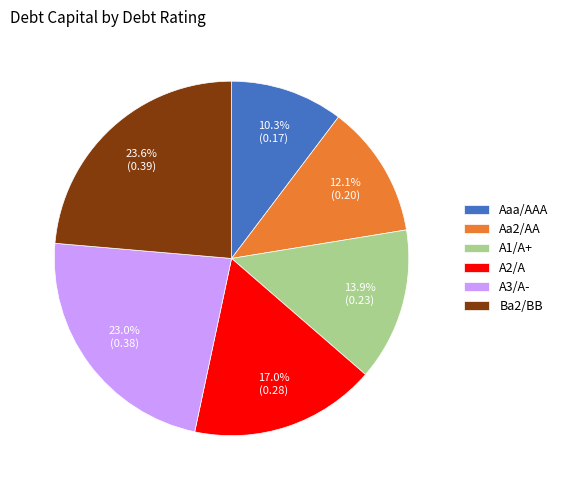

Between A3/A- and A1/A+, which is larger?

A3/A-